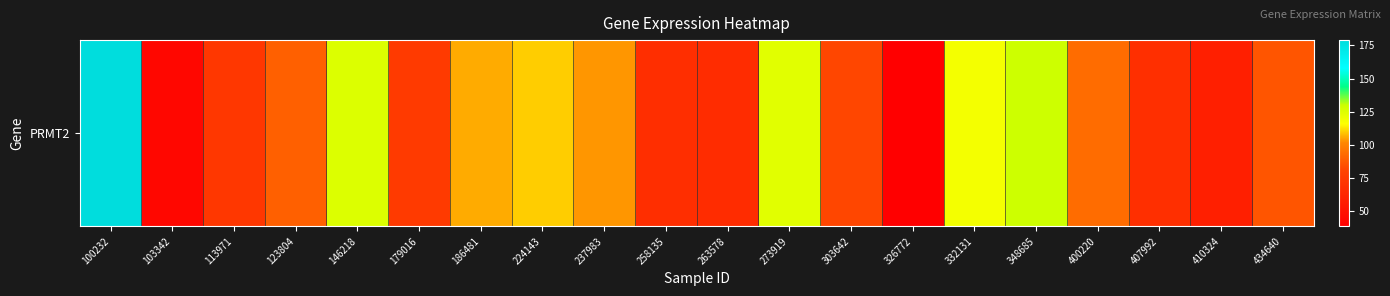

The chart shows a value of 58.3 at 237983. True or false?

False